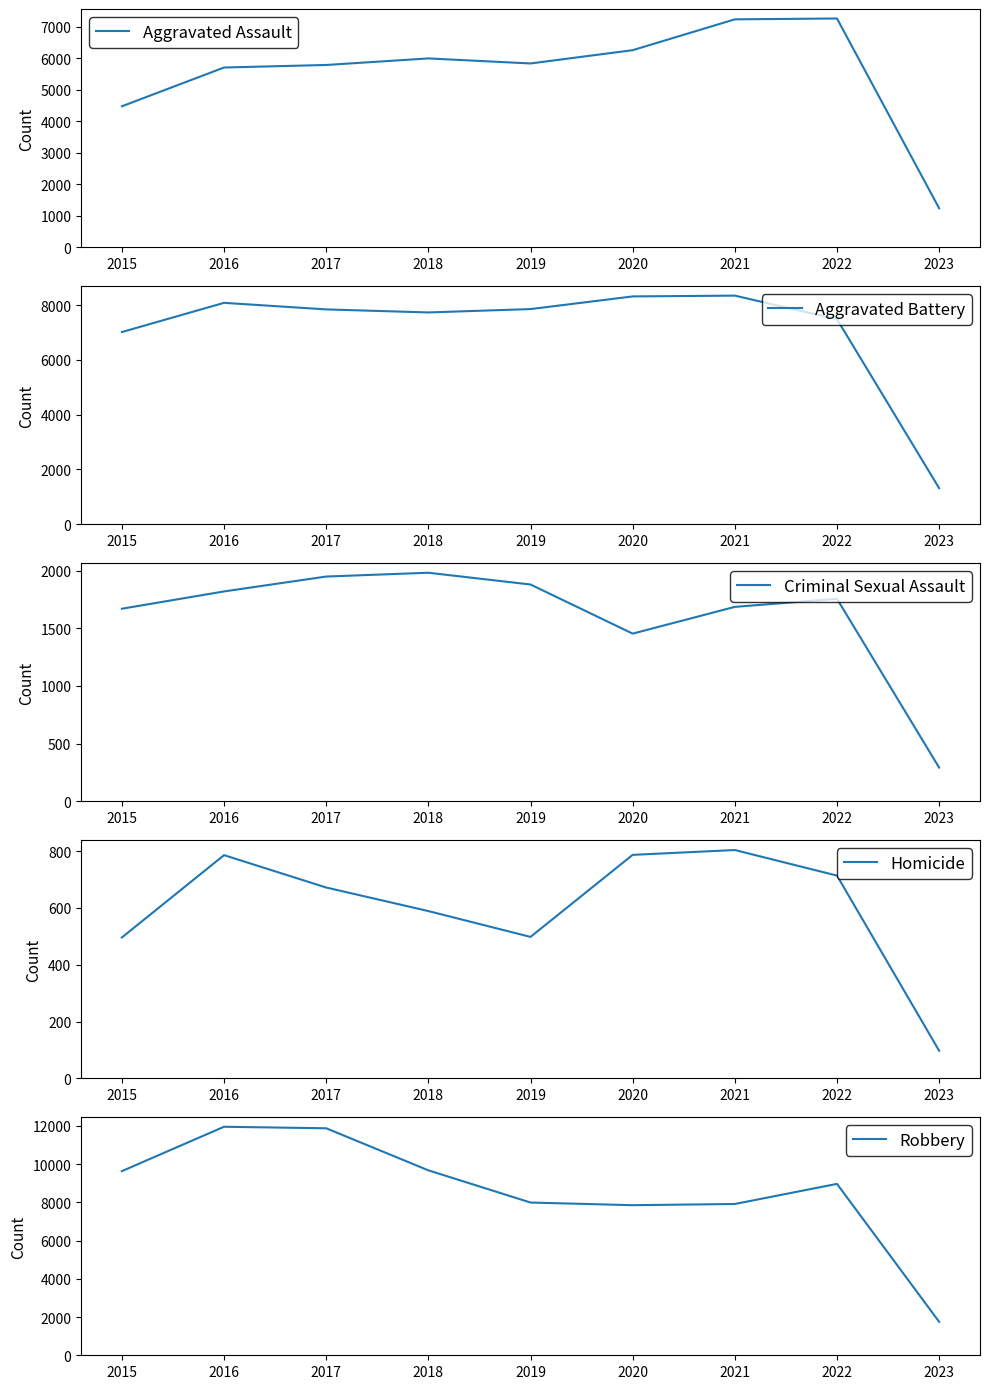

How many interior local valleys does the Criminal Sexual Assault series have?

1